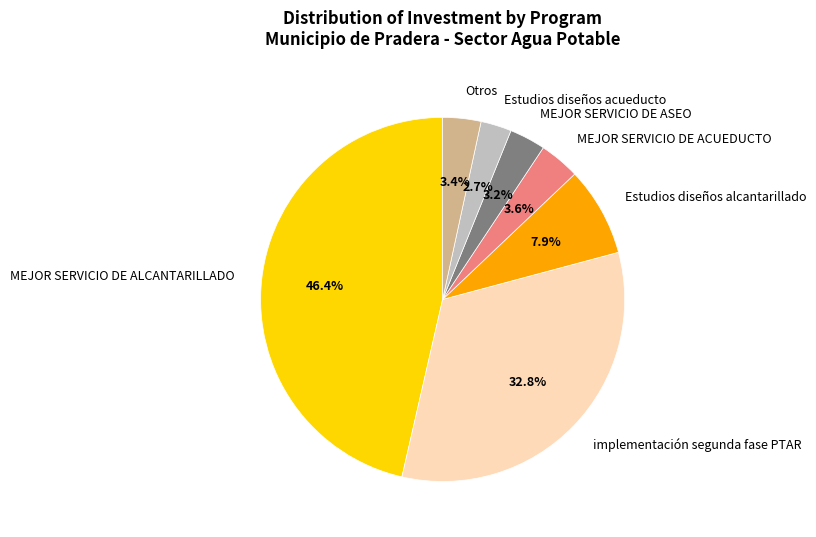

Between MEJOR SERVICIO DE ALCANTARILLADO and MEJOR SERVICIO DE ACUEDUCTO, which is larger?

MEJOR SERVICIO DE ALCANTARILLADO